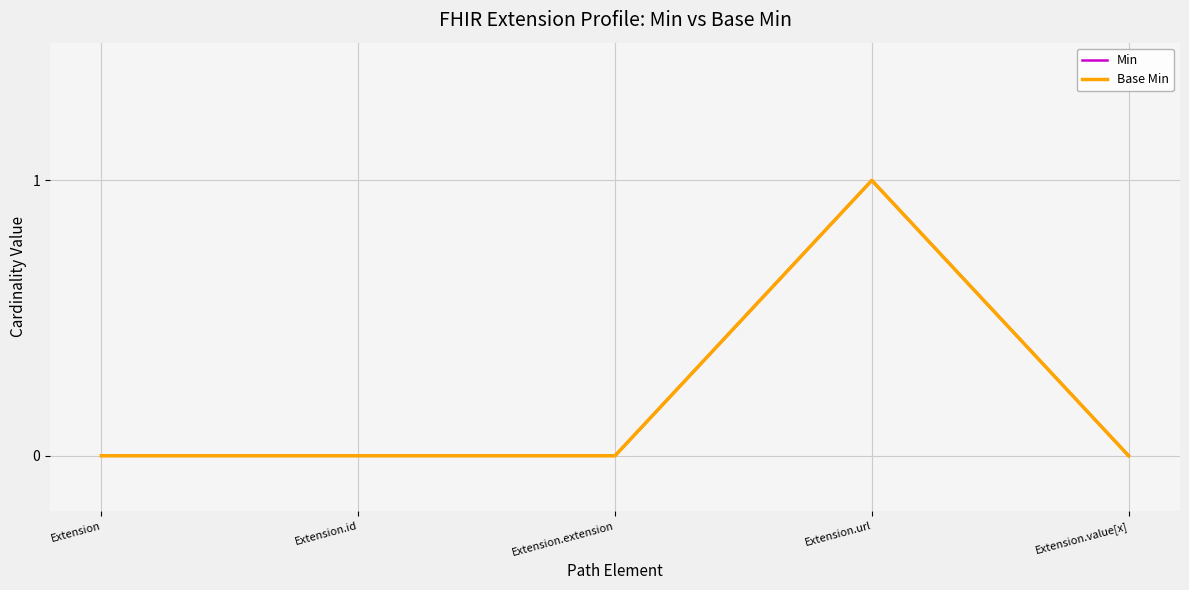

The value of Min at Extension.extension is 0. True or false?

True